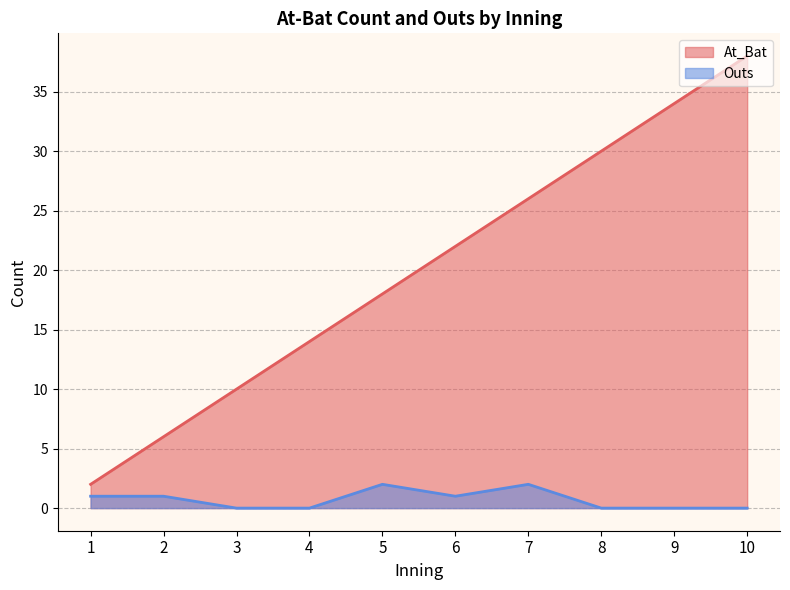

How many data points does each series have?

10